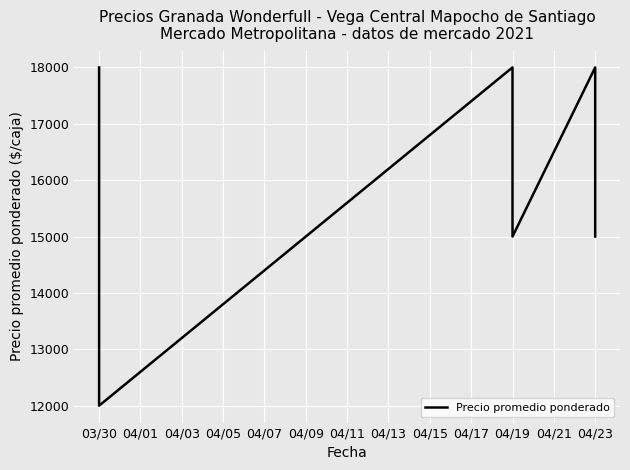

How many values are below 15000?

1